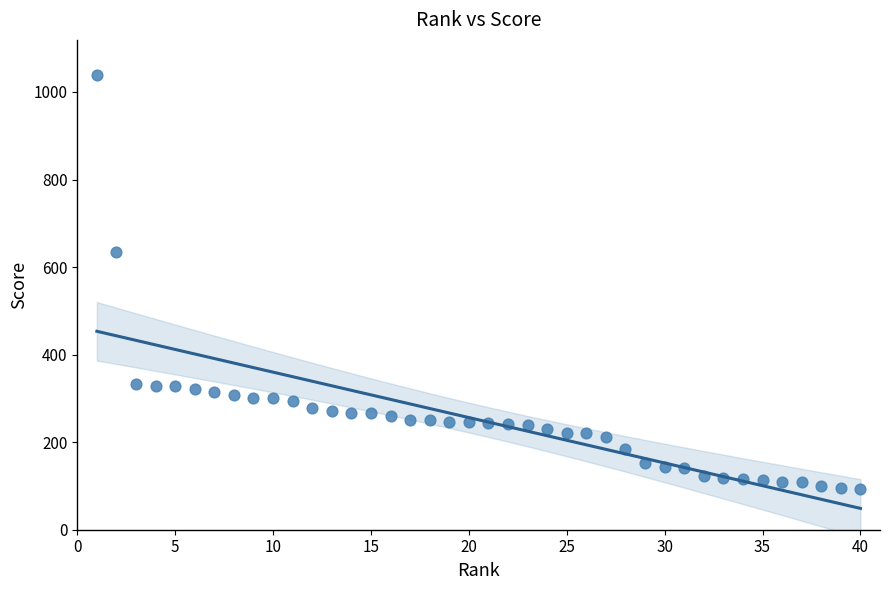

What is the range of X values (max minus min)?

39